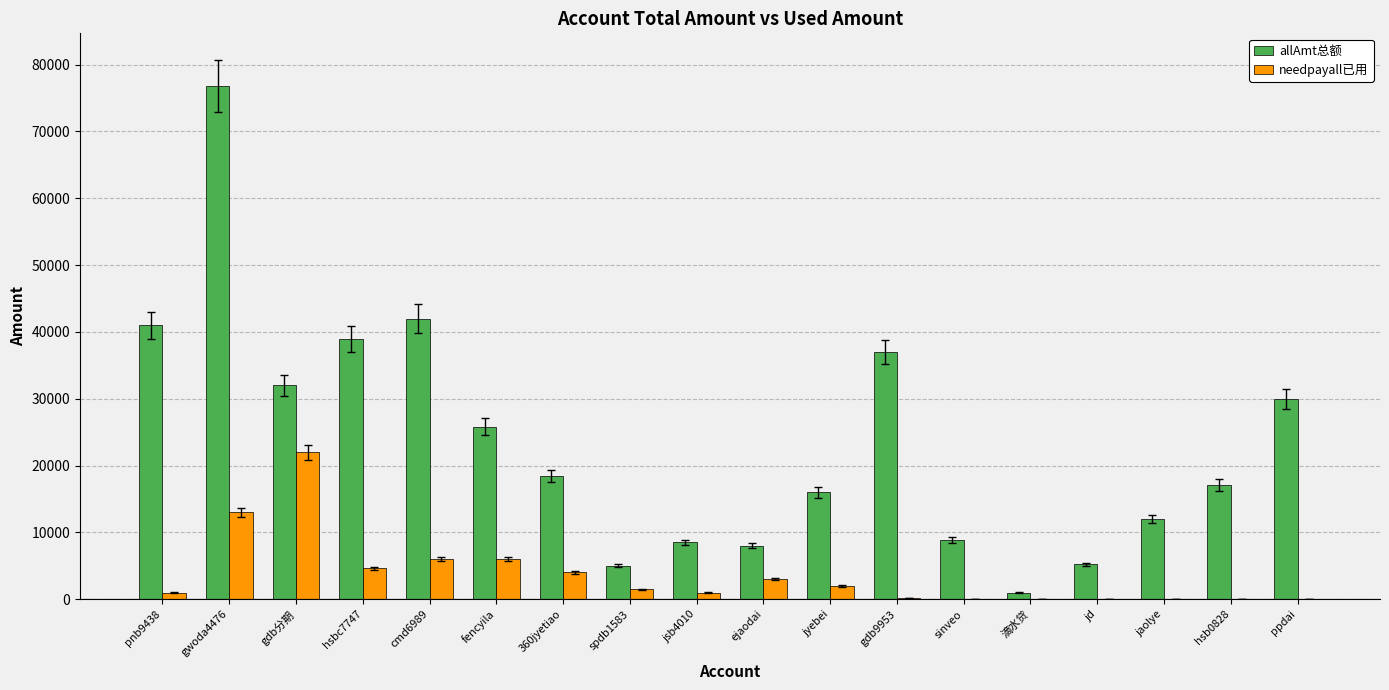

Which series has the largest range (max minus min)?

allAmt总额